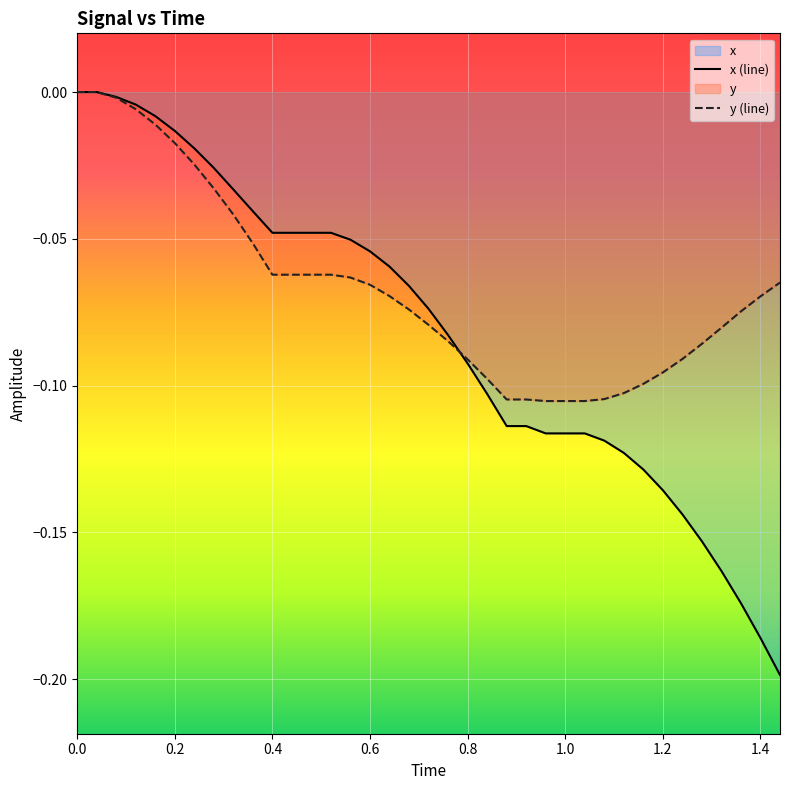

Rank the series by their average value, from highest to lowest.

y (line), x (line)